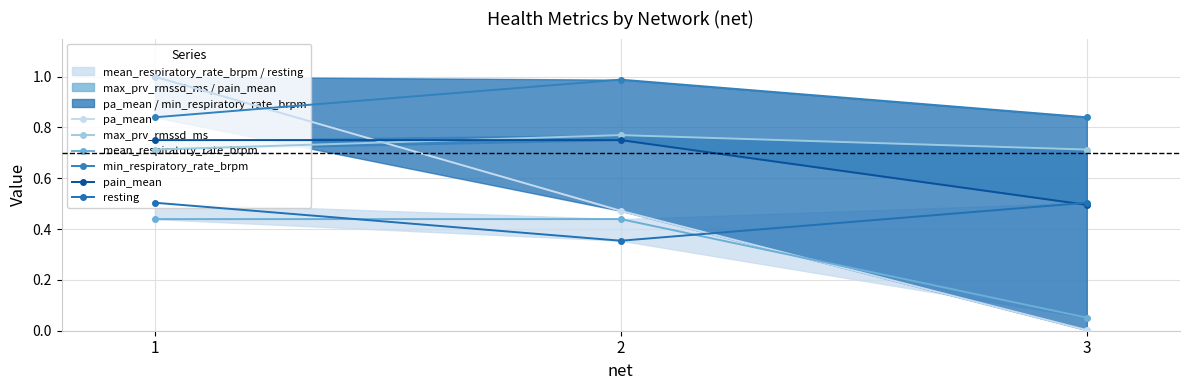

Rank the categories by min_respiratory_rate_brpm value from highest to lowest.

2, 1, 3